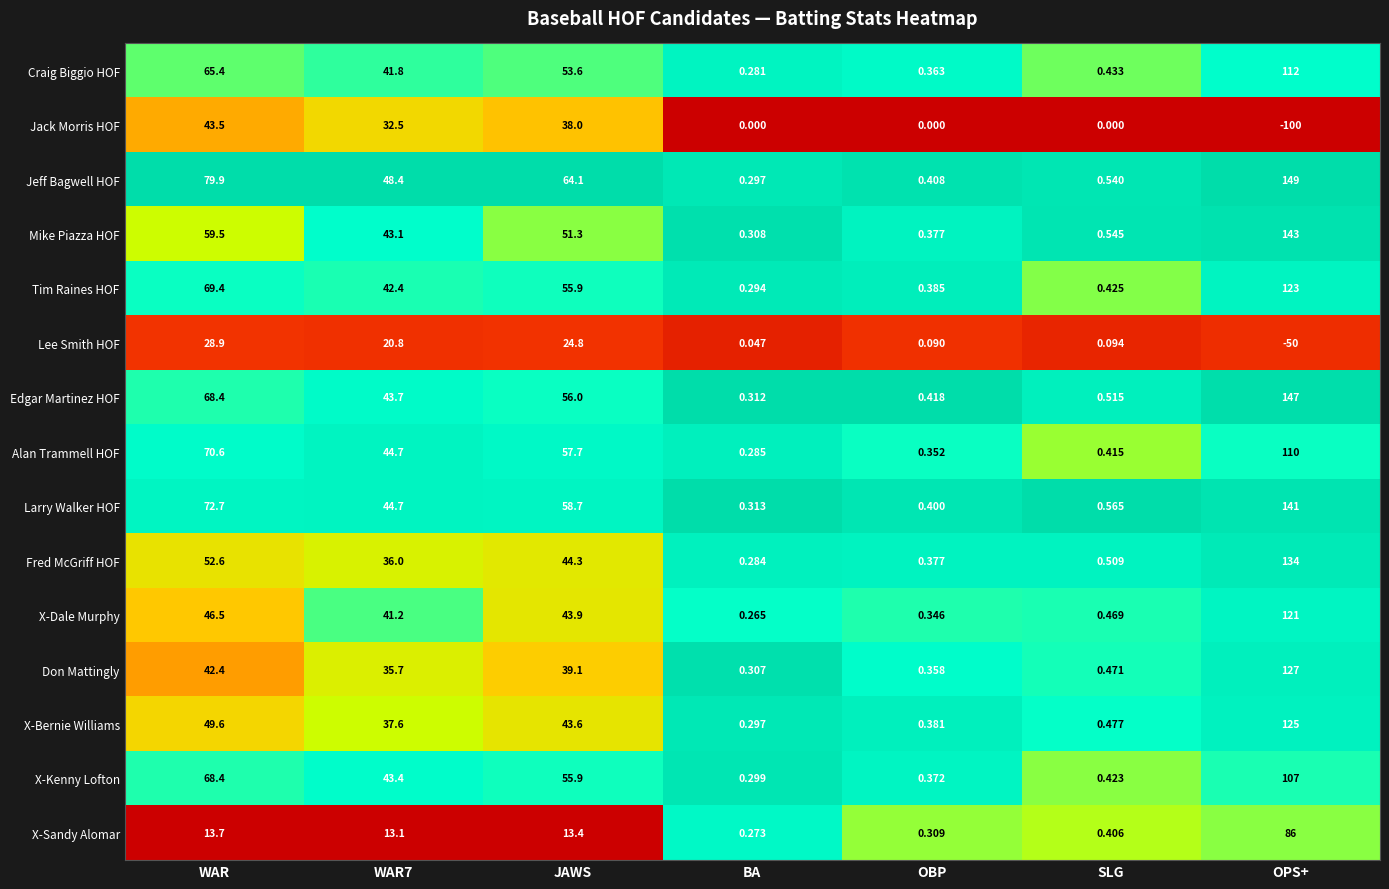

Which category has the lowest value in the Don Mattingly series?

BA